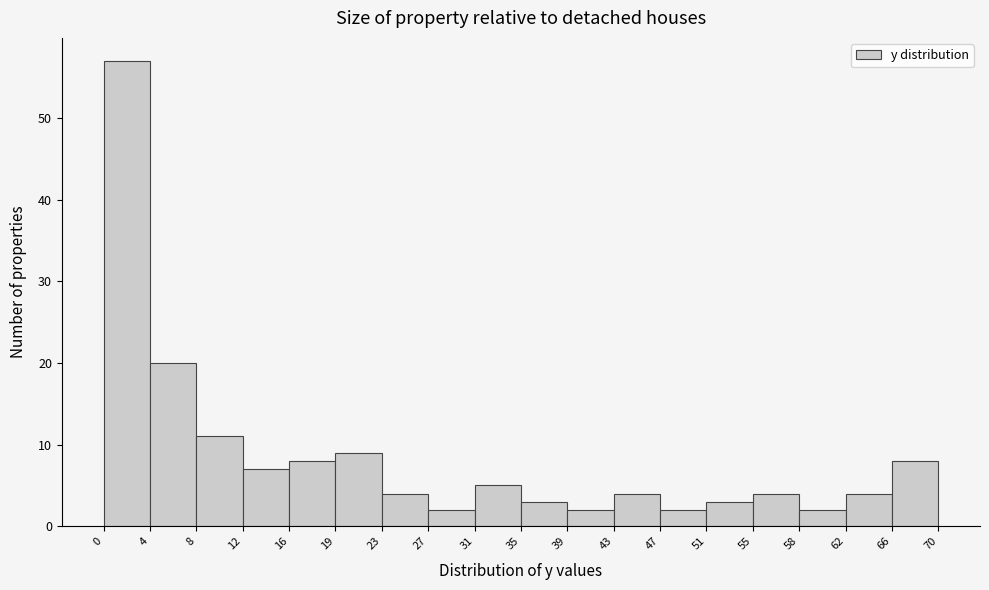

Which range on the x-axis has the tallest bar?

0 to 4